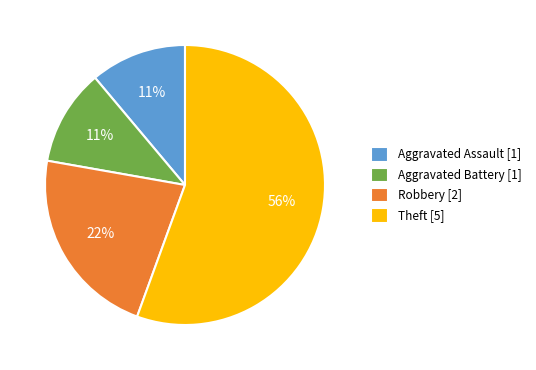

The Theft [5] slice represents 56% of the pie. True or false?

True